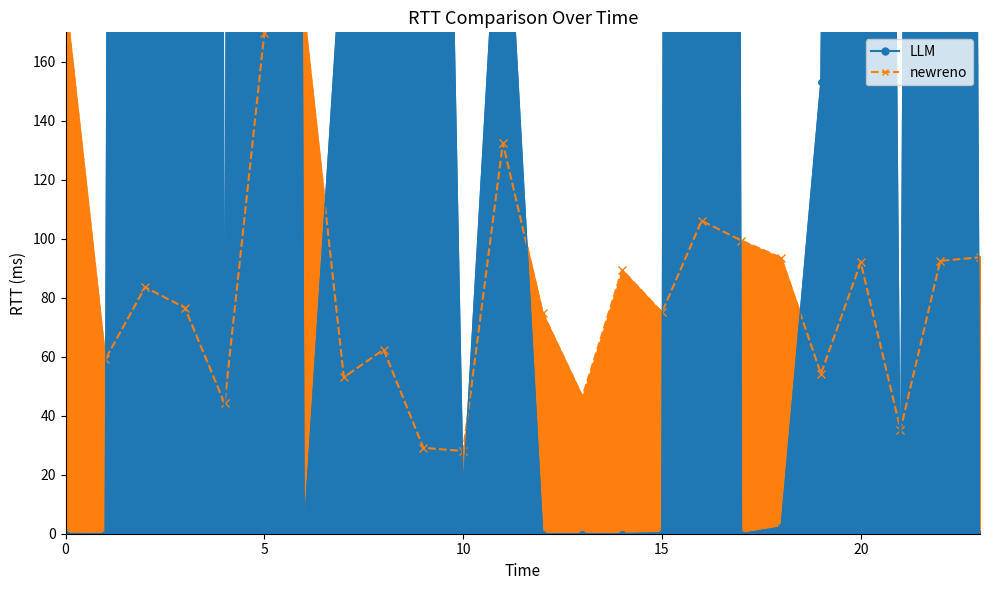

How many categories are shown in the chart?

24